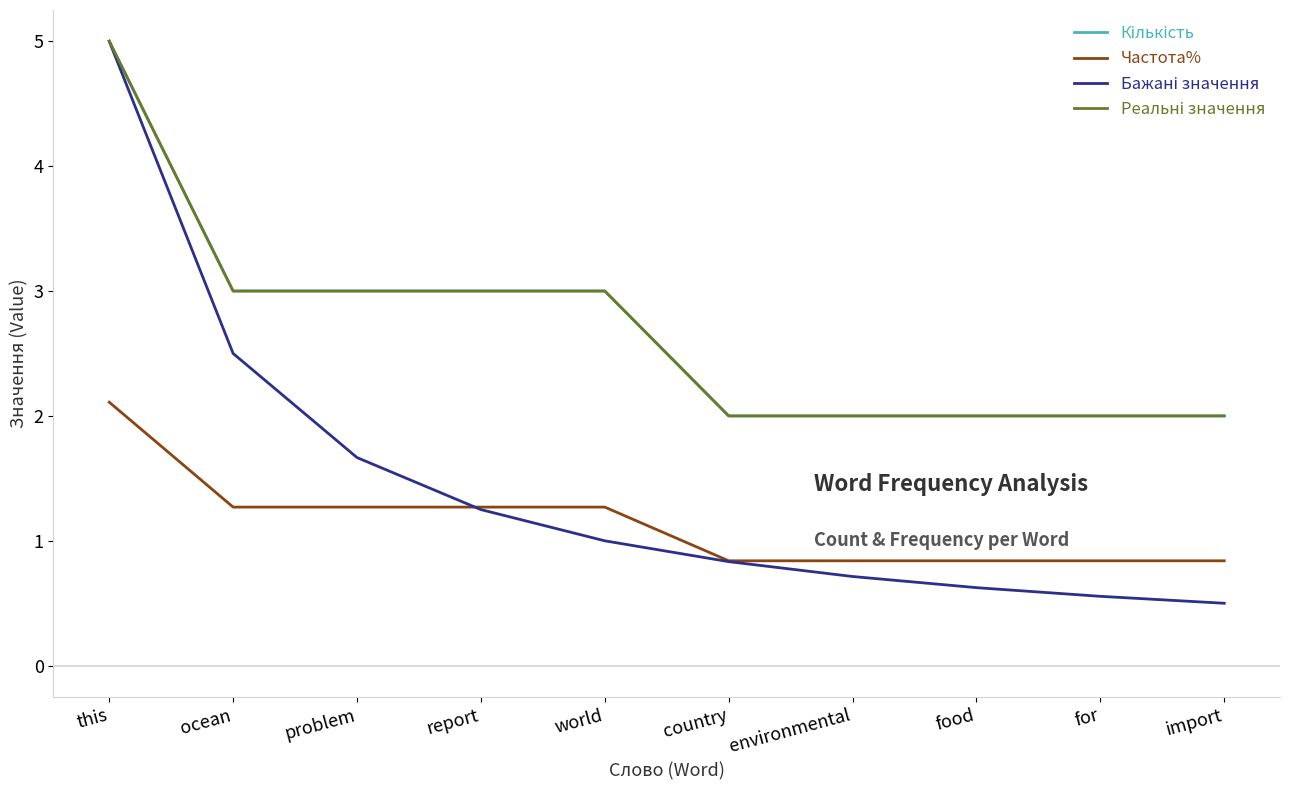

Reading left to right, extract all data points from this chart.

Кількість: this=5.0	ocean=3.0	problem=3.0	report=3.0	world=3.0	country=2.0	environmental=2.0	food=2.0	for=2.0	import=2.0
Частота%: this=2.1	ocean=1.3	problem=1.3	report=1.3	world=1.3	country=0.8	environmental=0.8	food=0.8	for=0.8	import=0.8
Бажані значення: this=5.0	ocean=2.5	problem=1.7	report=1.2	world=1.0	country=0.8	environmental=0.7	food=0.6	for=0.6	import=0.5
Реальні значення: this=5.0	ocean=3.0	problem=3.0	report=3.0	world=3.0	country=2.0	environmental=2.0	food=2.0	for=2.0	import=2.0